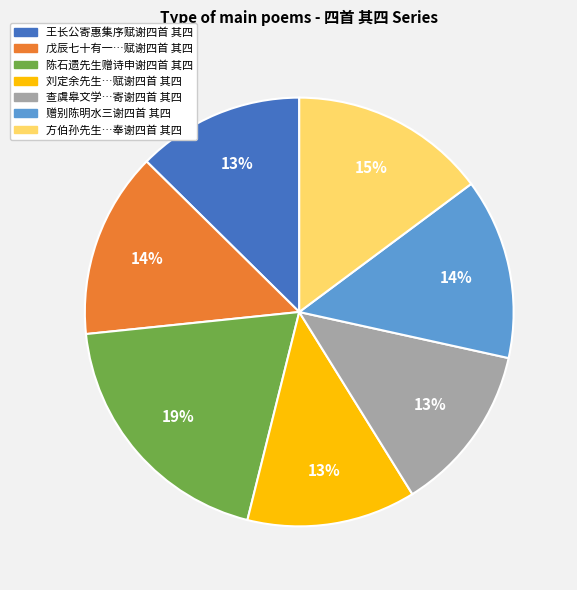

How many slices are in this pie chart?

7